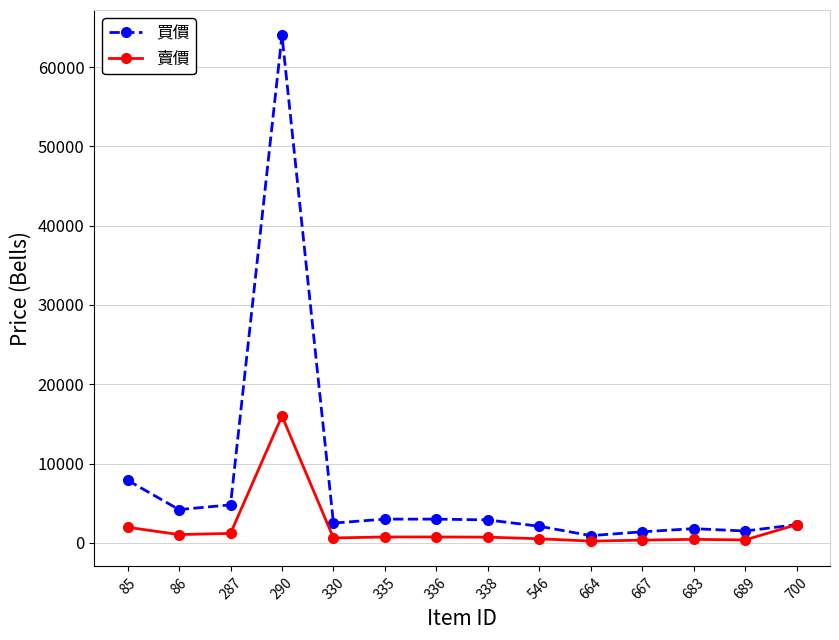

What is the value of the 賣價 point at the 3rd from the left?

1200